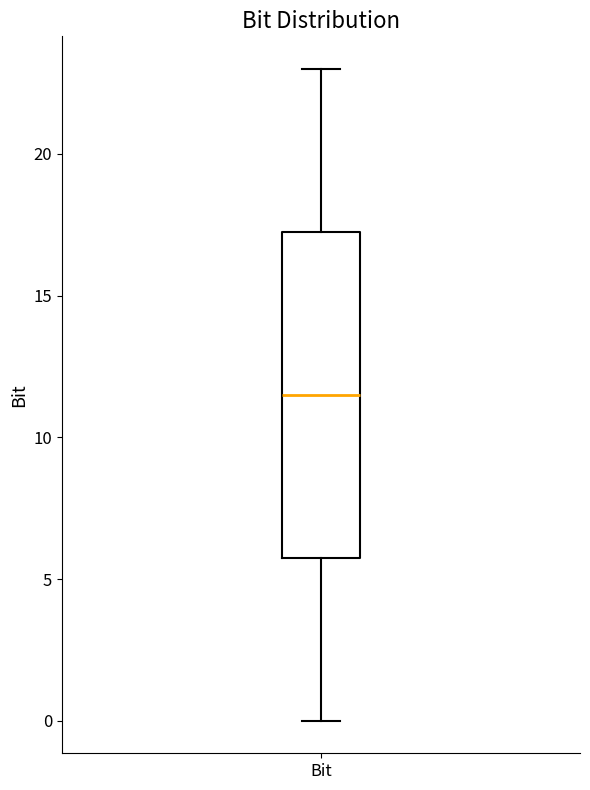

Read this box plot against the y-axis: the position of the median line, the range covered by the box, and the ends of both whiskers. The values are not printed on the chart, so give them approximately, as read against the axis.

median 11.5, box 6.0 to 17.5, whiskers 0.0 to 23.0